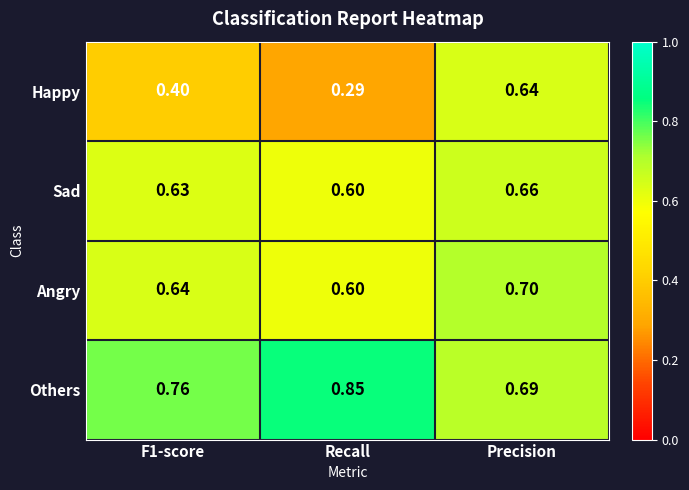

Which series changed the most between F1-score and Precision?

Happy